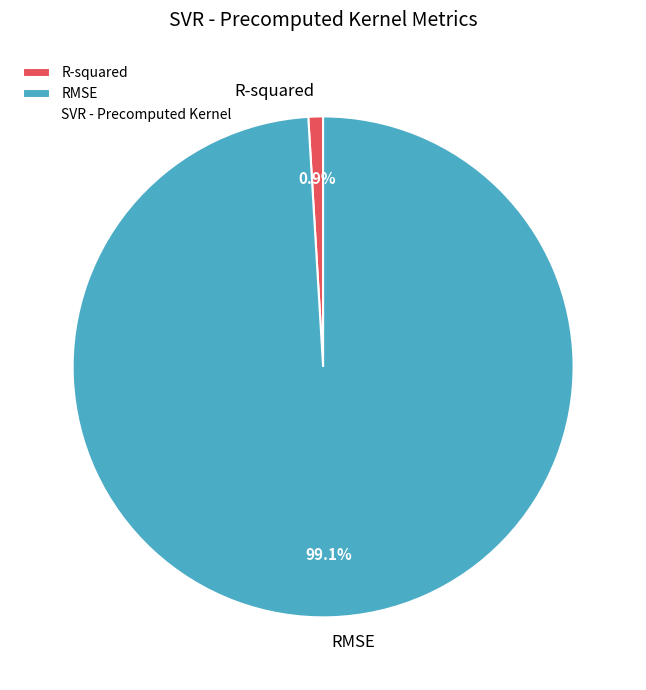

Does any single category account for the majority?

Yes